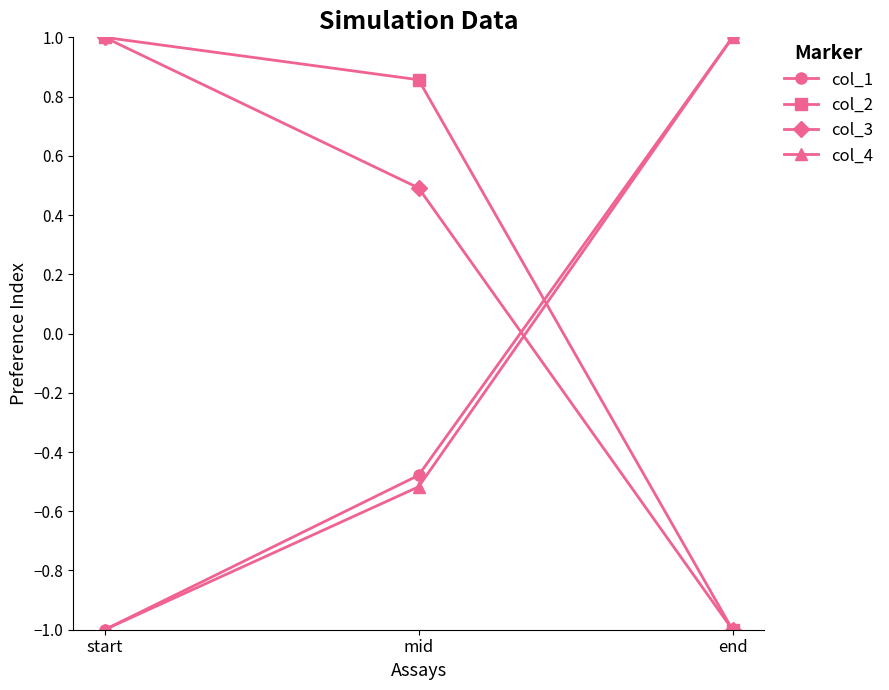

Rank the categories by col_1 value from lowest to highest.

start, mid, end